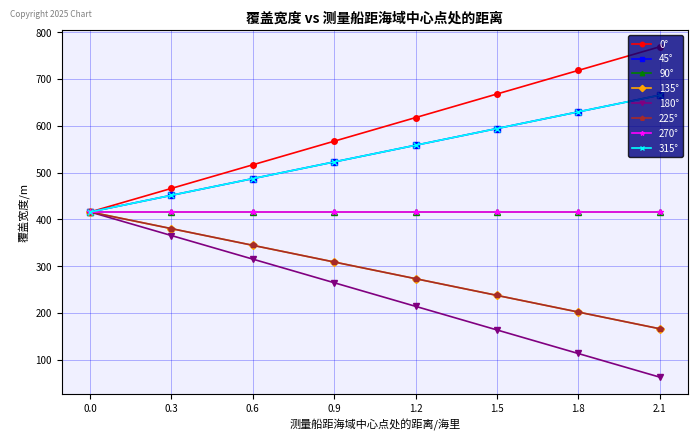

Does the chart have visible grid lines?

Yes